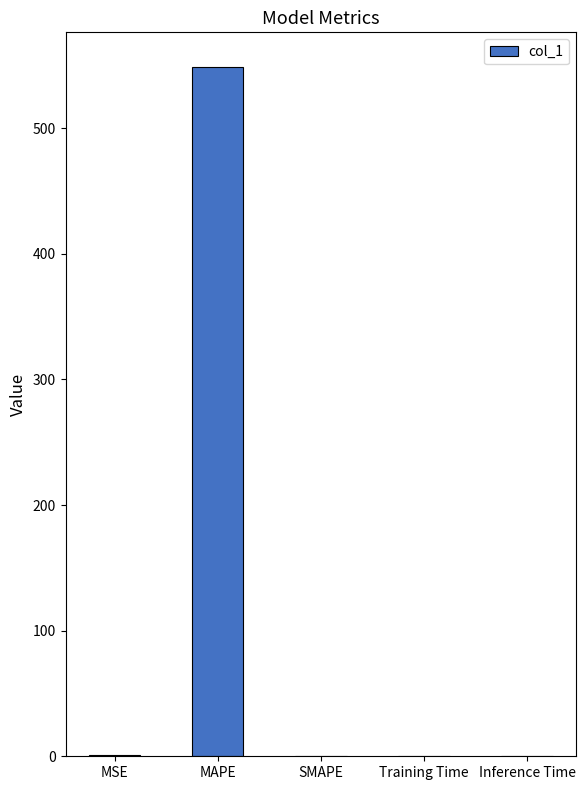

Which category has the highest value across all series?

MAPE